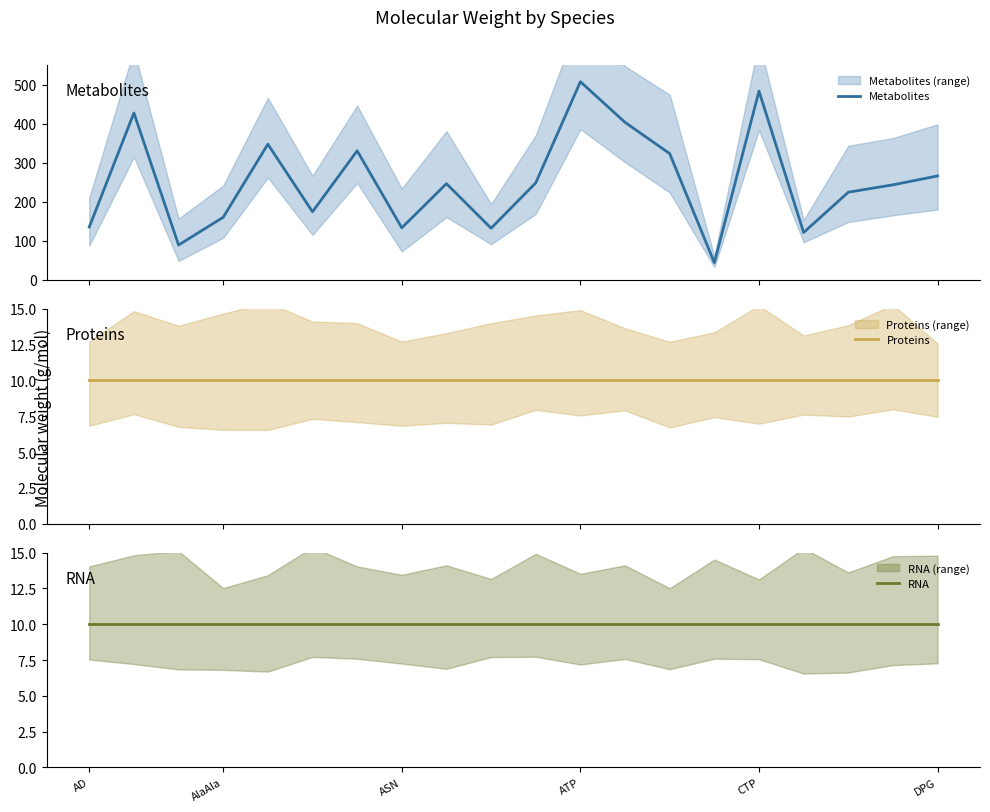

Which category has the highest value in the Proteins series?

AD